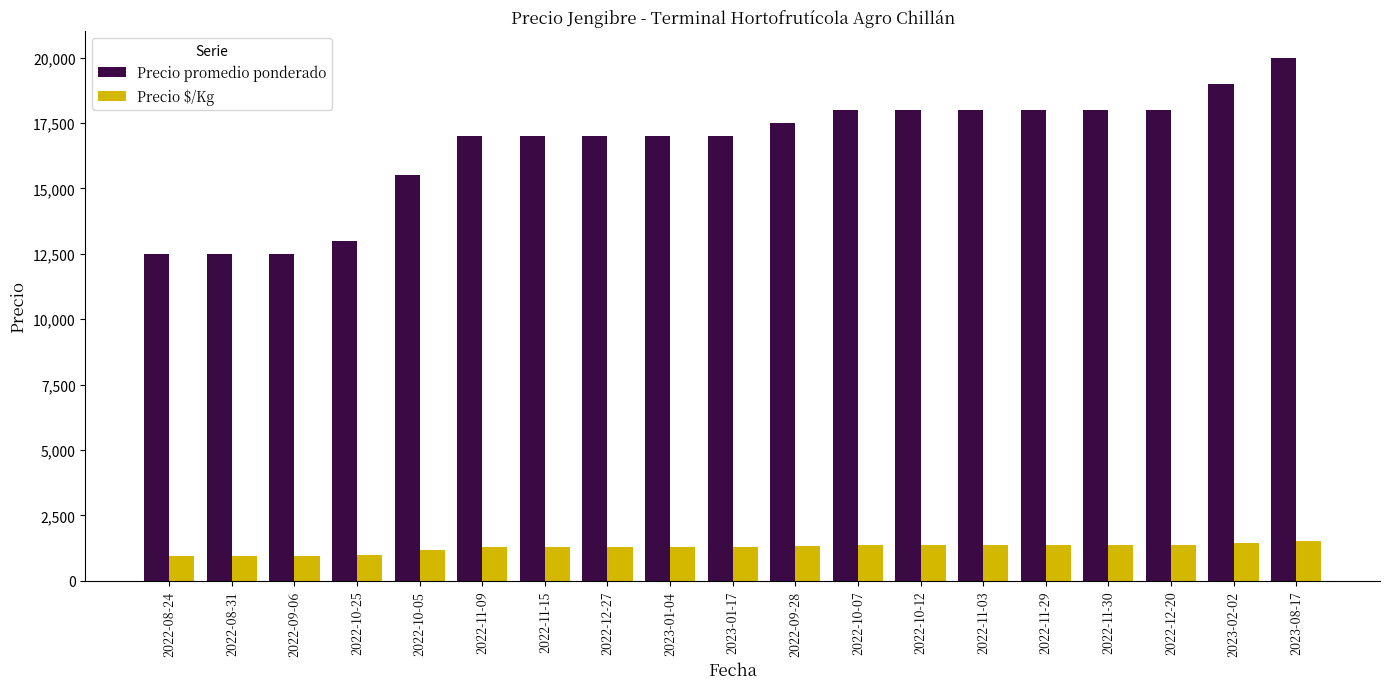

At 2023-08-17, list the series in order from largest to smallest.

Precio promedio ponderado, Precio $/Kg